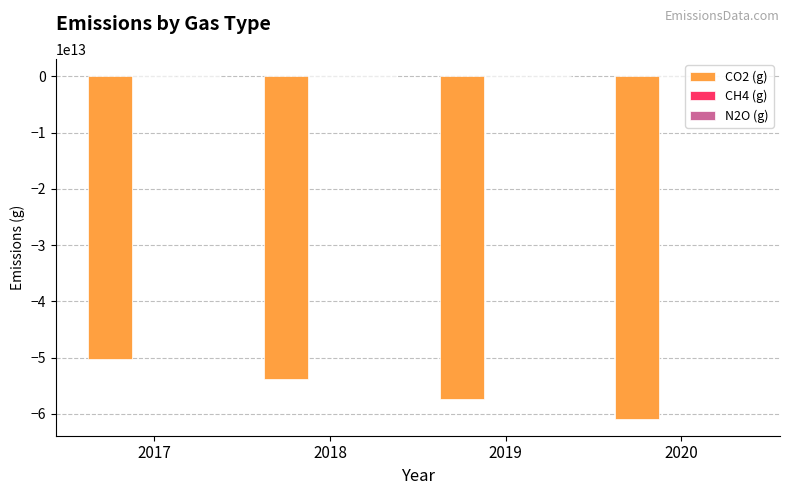

The value of CO2 (g) at 2019 is -36158147336041.5. True or false?

False